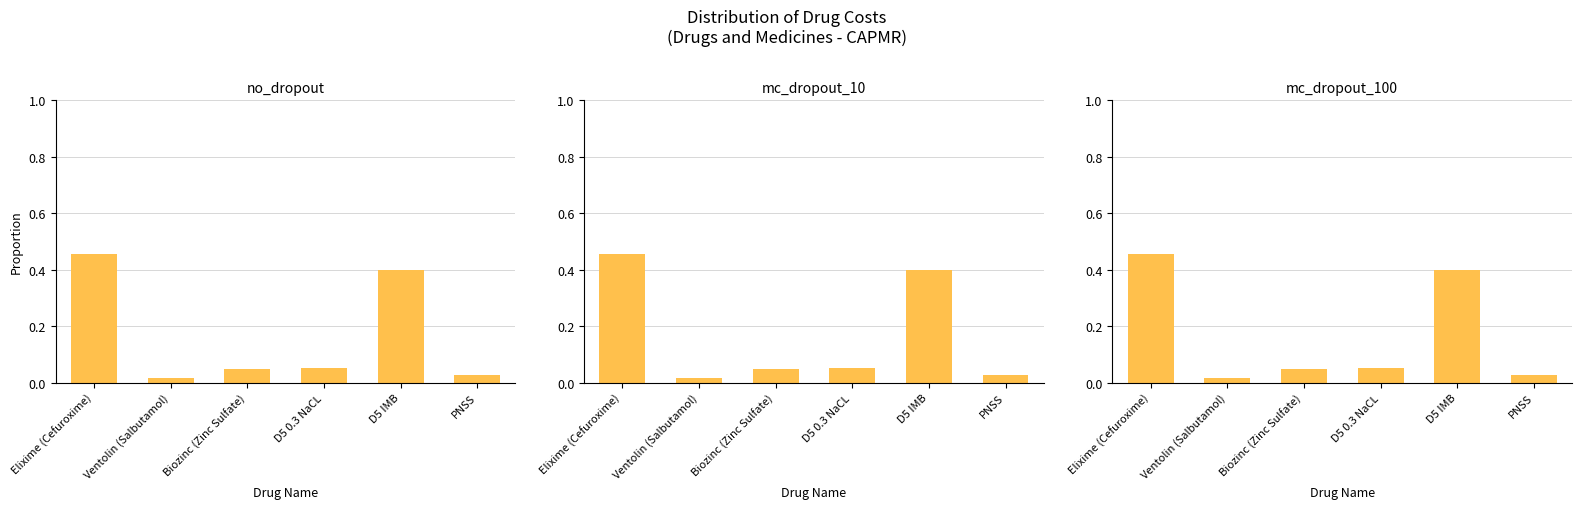

Count the number of data series in this chart.

1